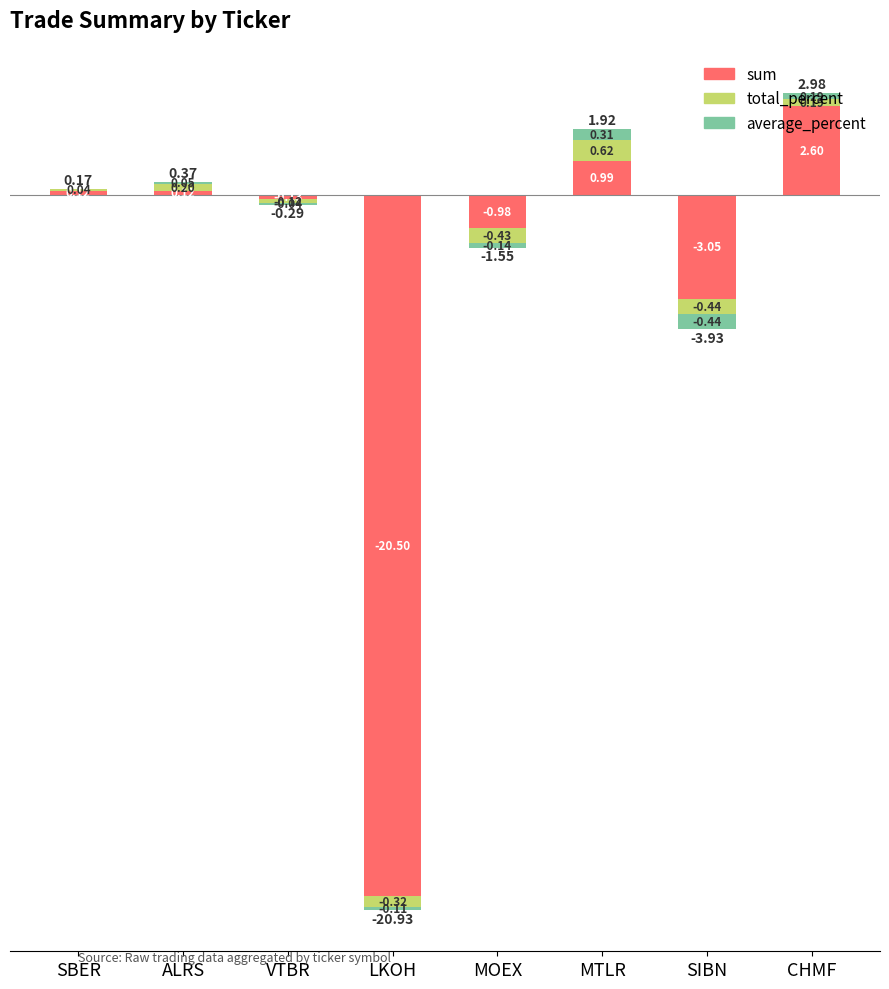

How many distinct data groups are displayed?

3